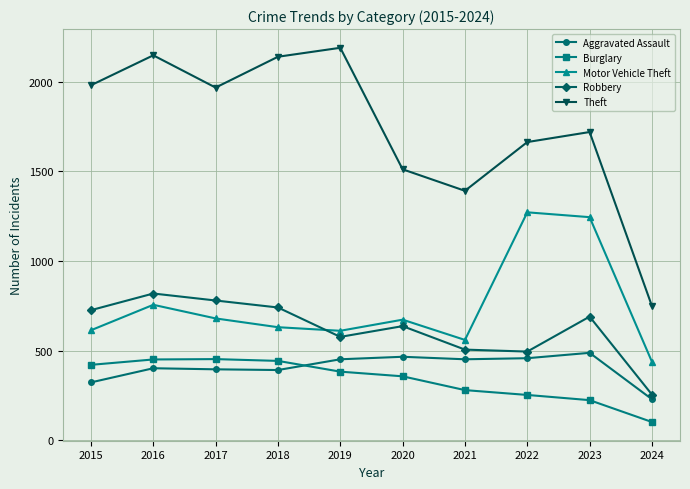

At which category is the sum across all series the highest?

2016